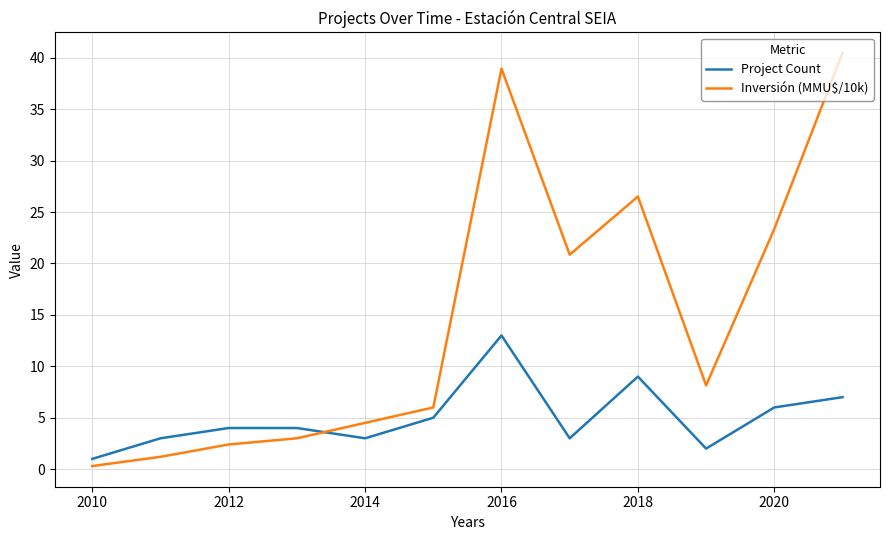

Which series ends up on top after the final intersection of Project Count and Inversión (MMU$/10k)?

Inversión (MMU$/10k)